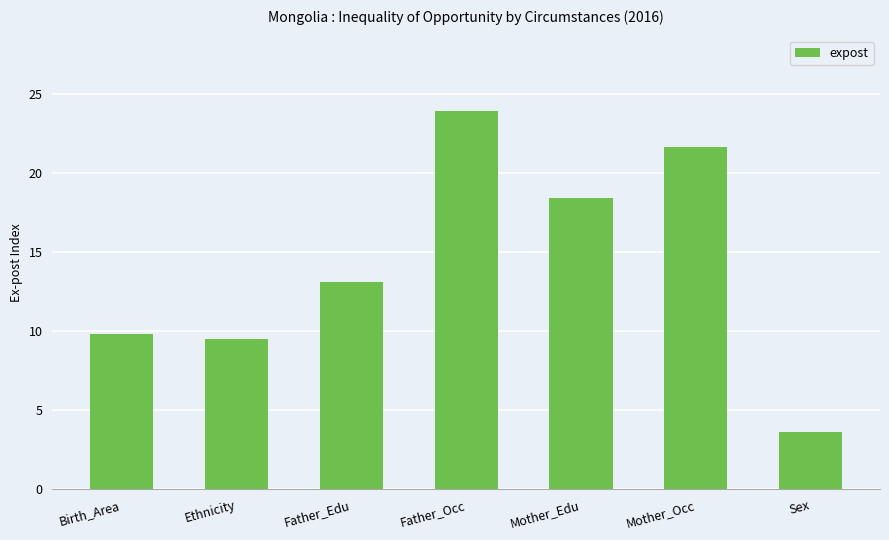

What is the value of the 6th bar from the left?

21.6